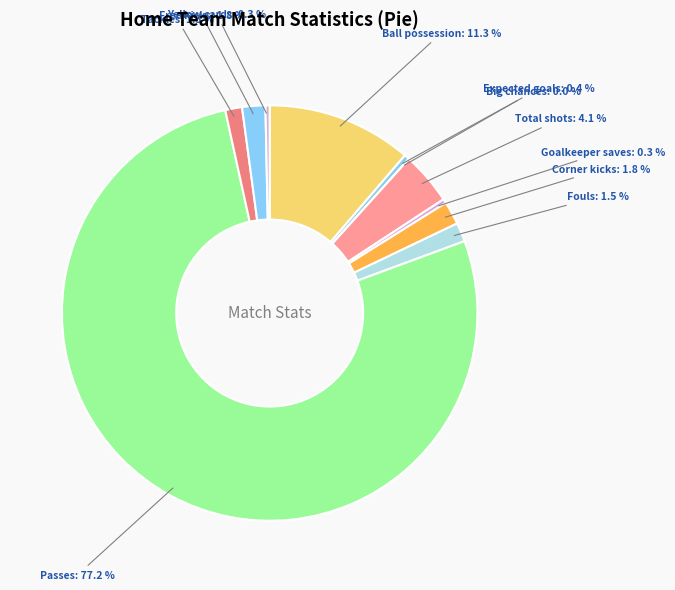

What is the smallest slice in the pie chart?

Big chances